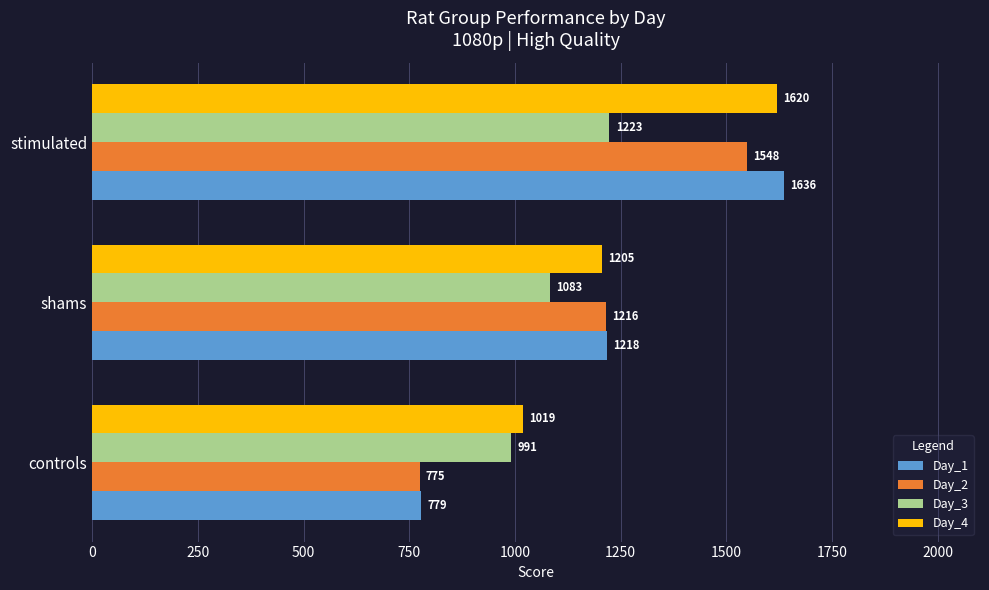

What is the greatest value displayed?

1635.6